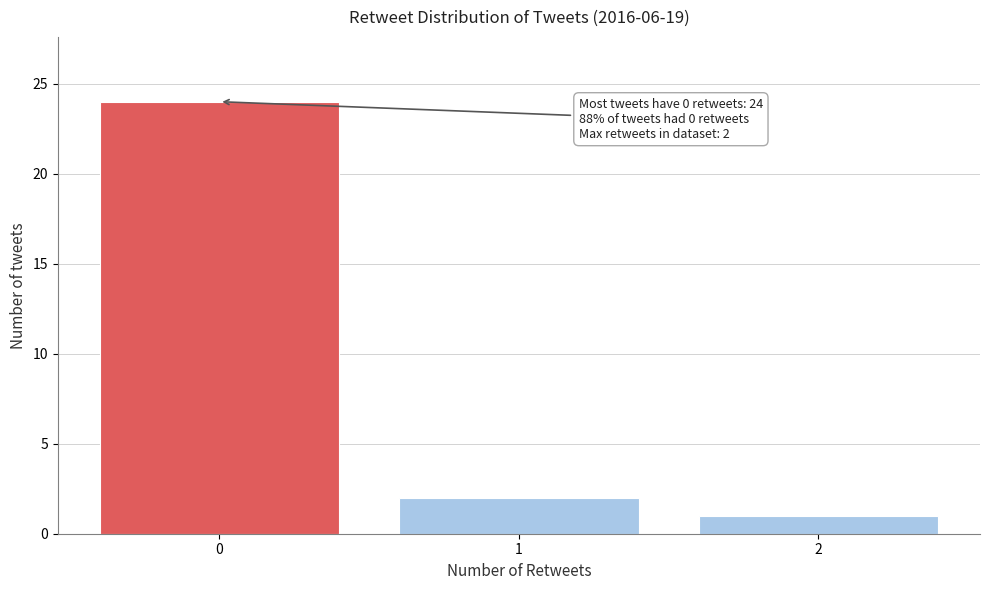

Over which range of the x-axis is the bar tallest?

-0.5 to 0.5